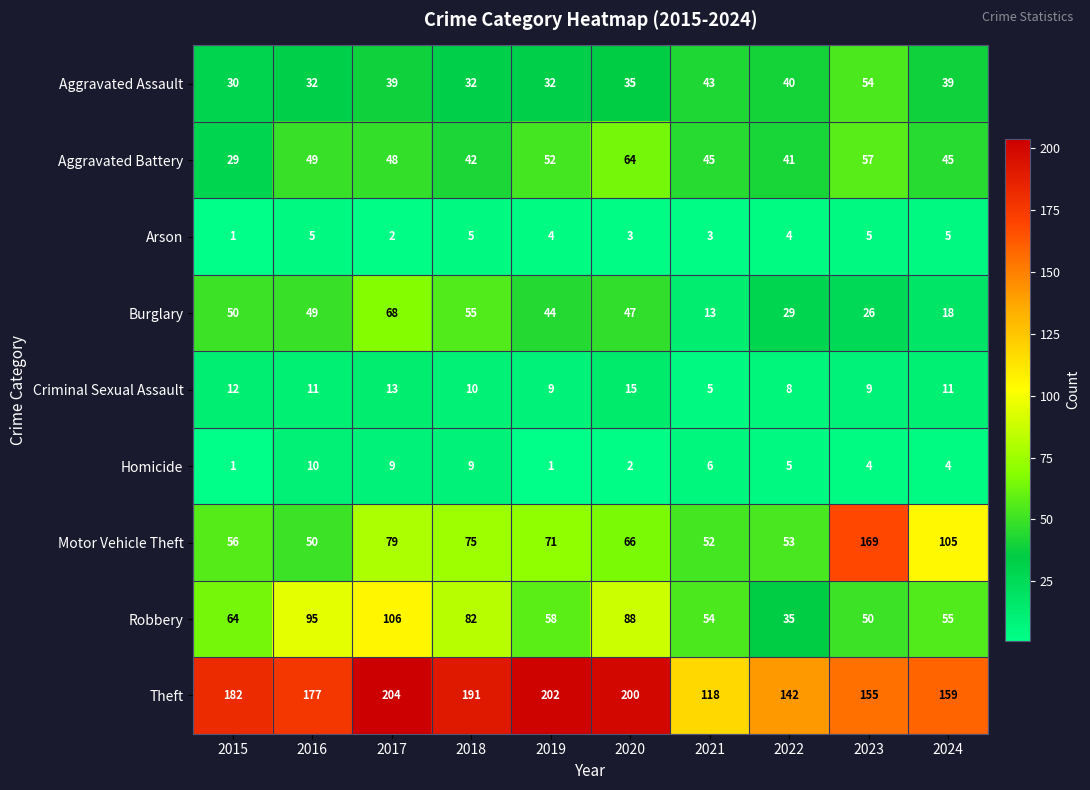

How many distinct data groups are displayed?

9